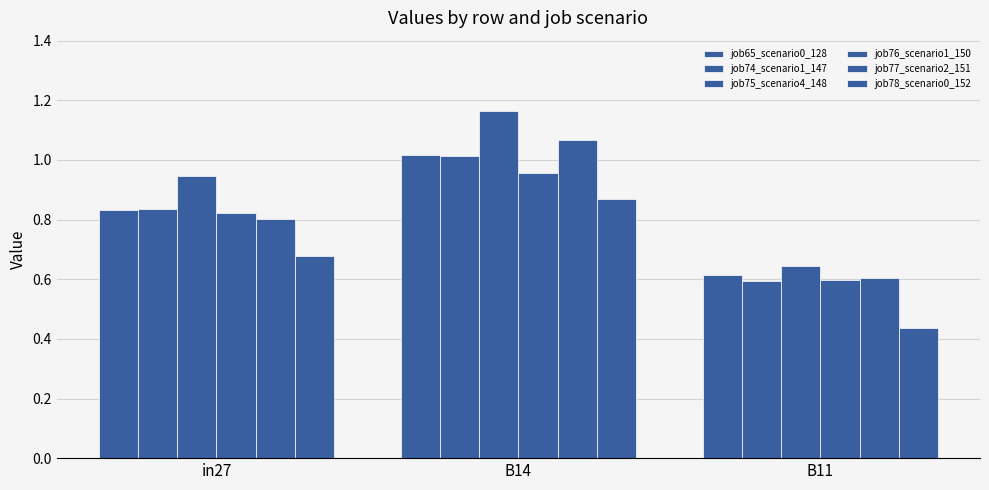

List the series in order of their peak value, highest first.

job75_scenario4_148, job77_scenario2_151, job65_scenario0_128, job74_scenario1_147, job76_scenario1_150, job78_scenario0_152